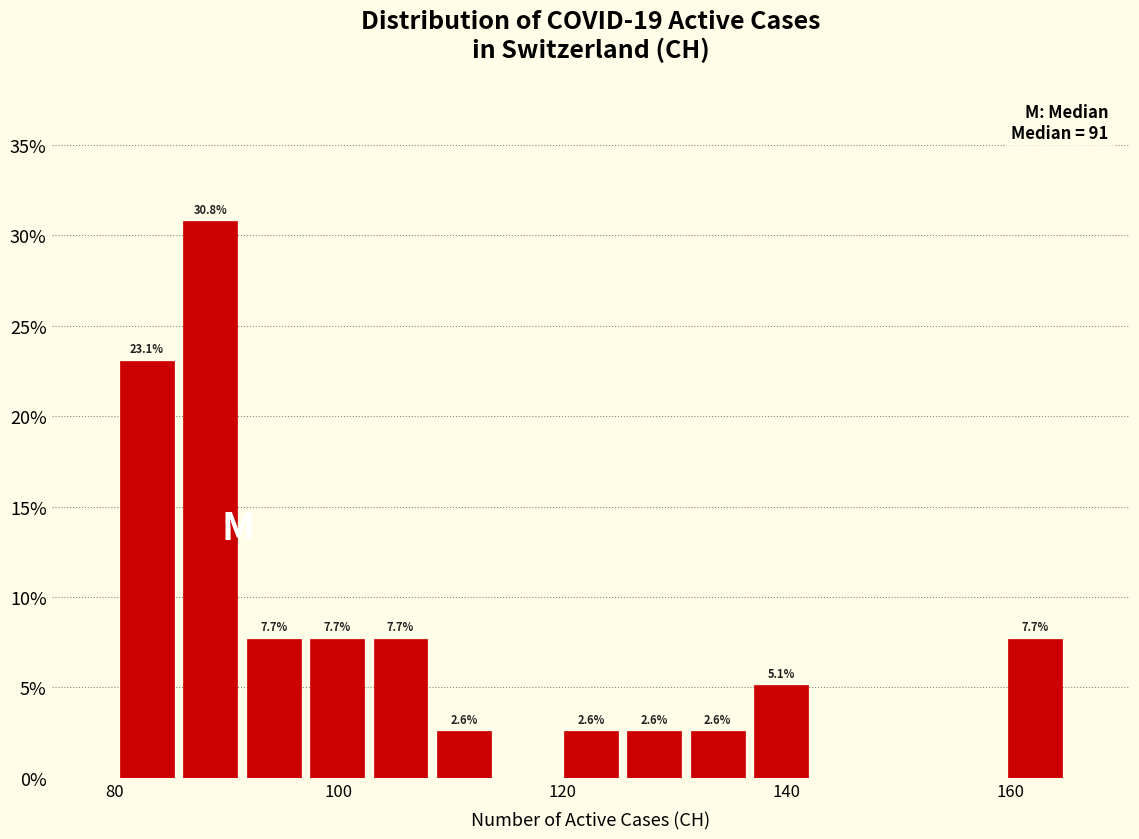

Read against the x-axis, roughly where is the centre of the tallest bar?

88